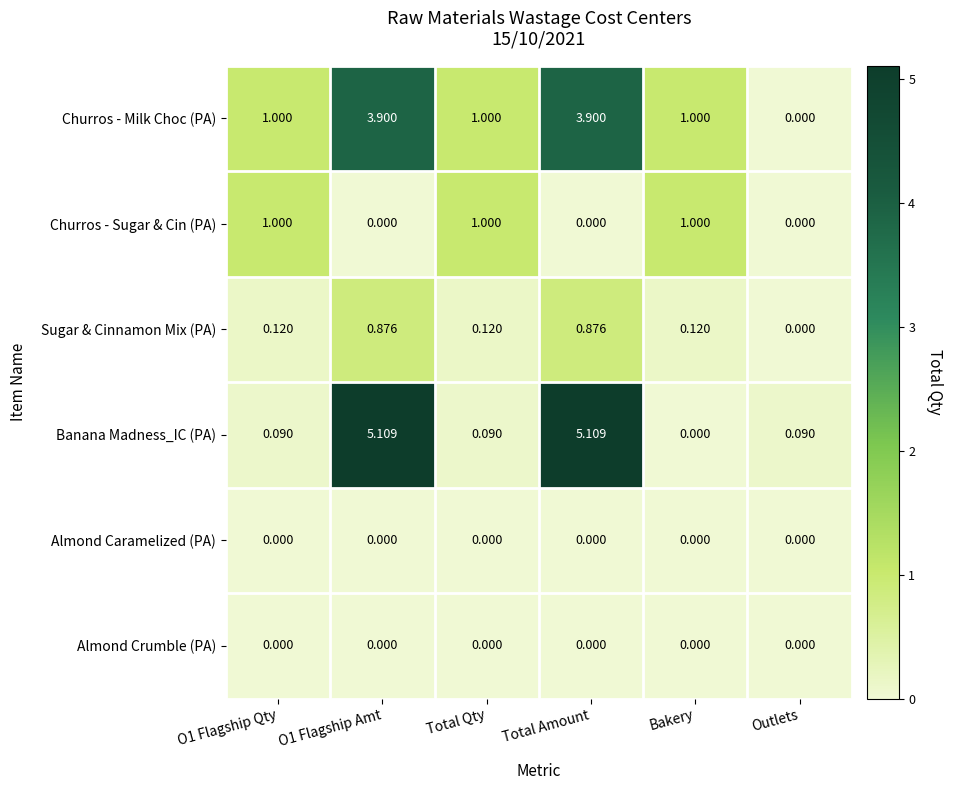

Which series has the largest total across all categories?

Churros - Milk Choc (PA)